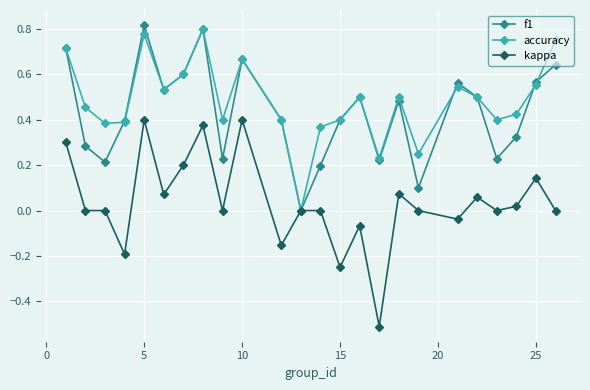

Which series has the widest spread of values?

kappa